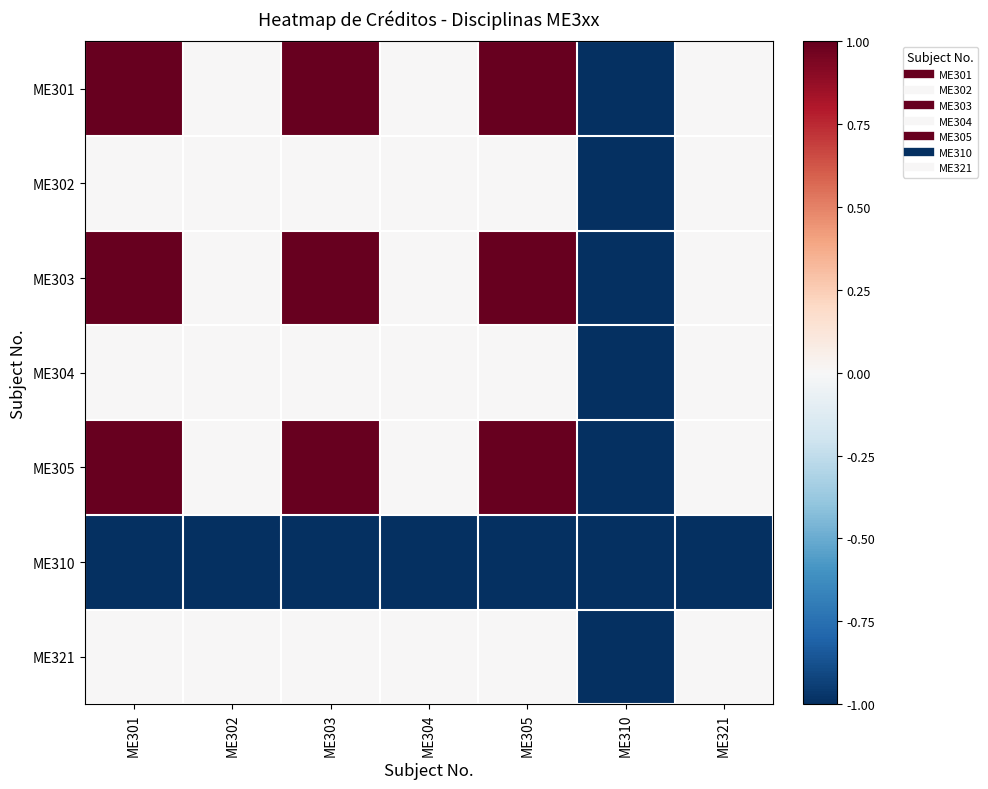

Reading left to right, extract all data points from this chart.

ME301: ME301=1	ME302=0	ME303=1	ME304=0	ME305=1	ME310=-1	ME321=0
ME302: ME301=0	ME302=0	ME303=0	ME304=0	ME305=0	ME310=-1	ME321=0
ME303: ME301=1	ME302=0	ME303=1	ME304=0	ME305=1	ME310=-1	ME321=0
ME304: ME301=0	ME302=0	ME303=0	ME304=0	ME305=0	ME310=-1	ME321=0
ME305: ME301=1	ME302=0	ME303=1	ME304=0	ME305=1	ME310=-1	ME321=0
ME310: ME301=-1	ME302=-1	ME303=-1	ME304=-1	ME305=-1	ME310=-1	ME321=-1
ME321: ME301=0	ME302=0	ME303=0	ME304=0	ME305=0	ME310=-1	ME321=0